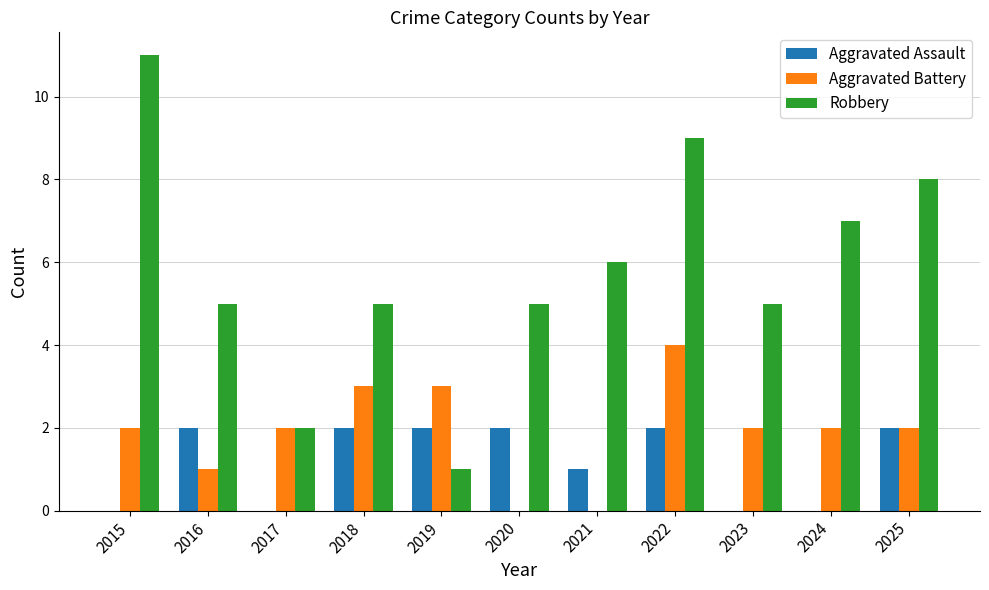

What is the sum of the Aggravated Battery values at 2022 and 2019?

7